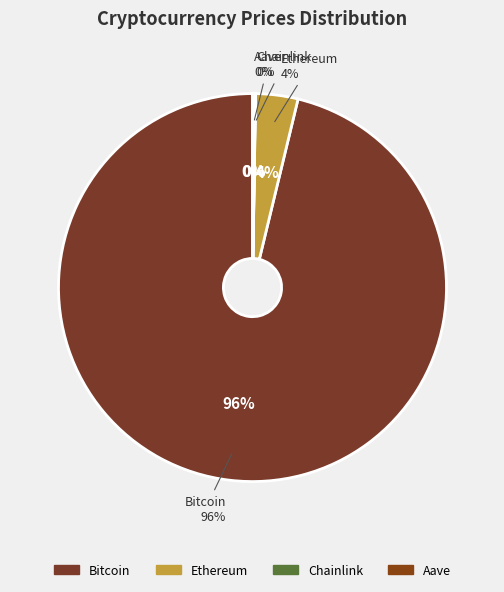

To the nearest percent, what is the average slice percentage?

25%